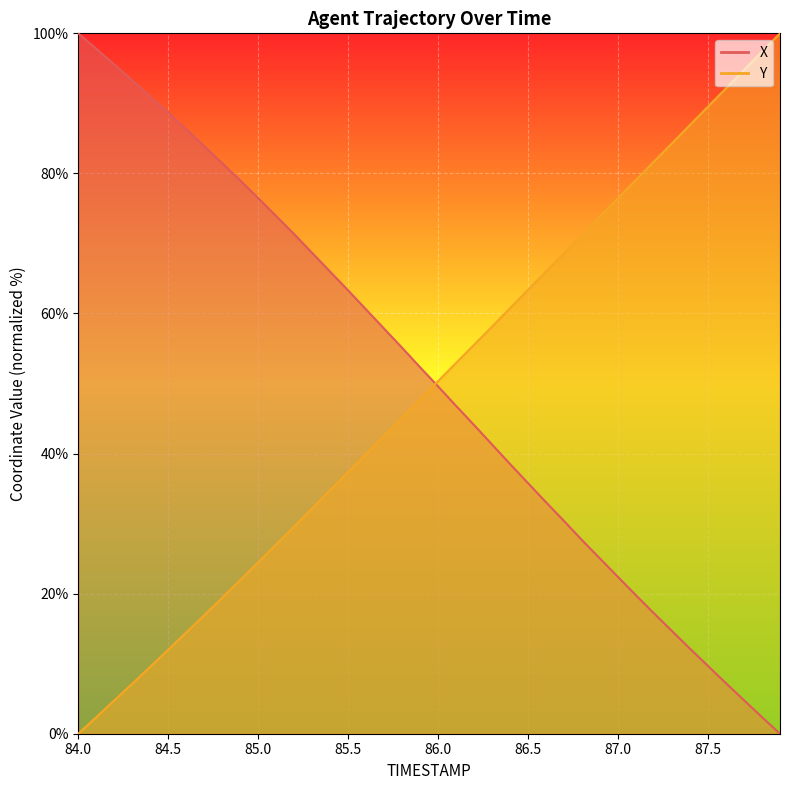

How many values in the Y series exceed 50?

20